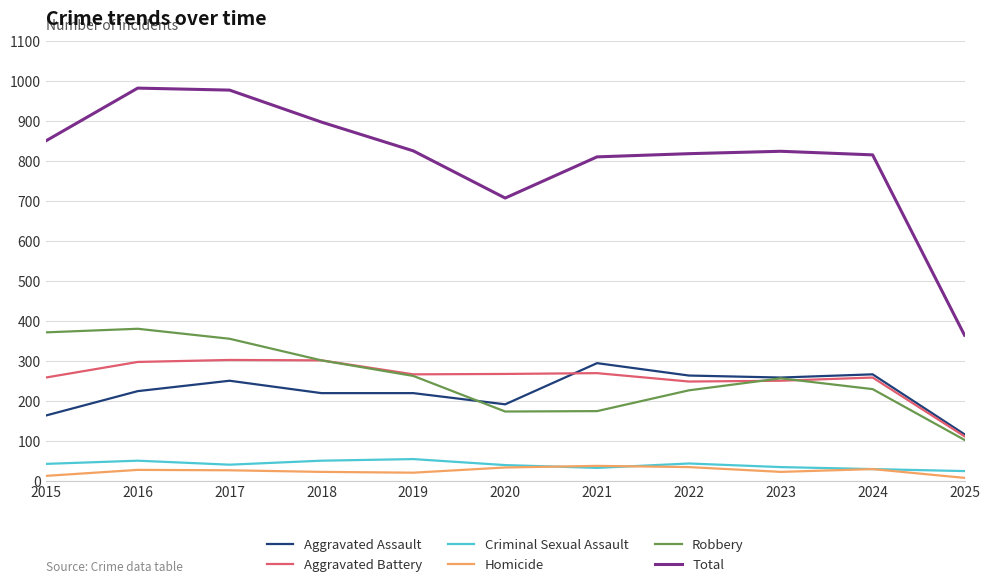

What is the maximum value for Aggravated Assault?

295